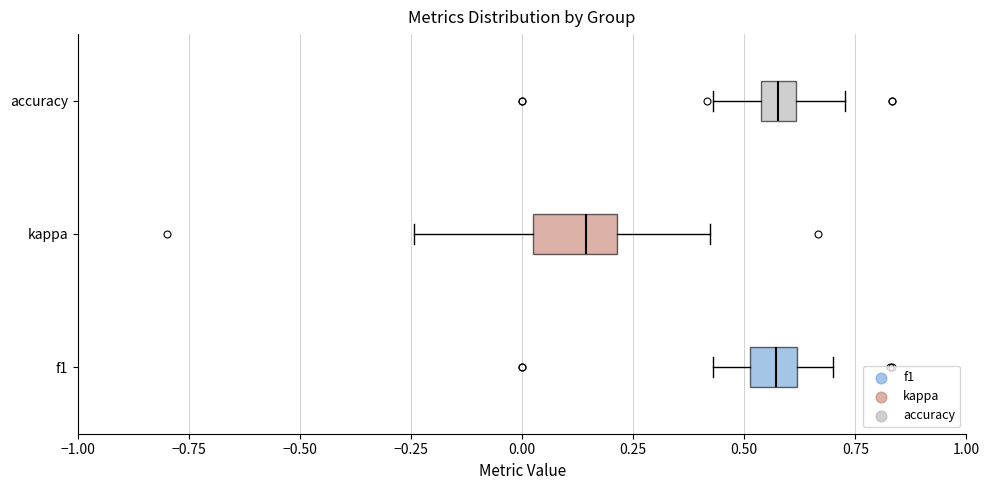

Reading bottom to top, transcribe this box plot: for each box, give where its median line is, the range the box spans, and where its two whiskers end, as read against the x-axis. The values are not printed on the chart, so give them approximately, as read against the axis.

f1: median 0.55, box 0.50 to 0.60, whiskers 0.45 to 0.70
kappa: median 0.15, box 0.05 to 0.20, whiskers -0.25 to 0.40
accuracy: median 0.60 (inside the box), box 0.55 to 0.60, whiskers 0.45 to 0.75